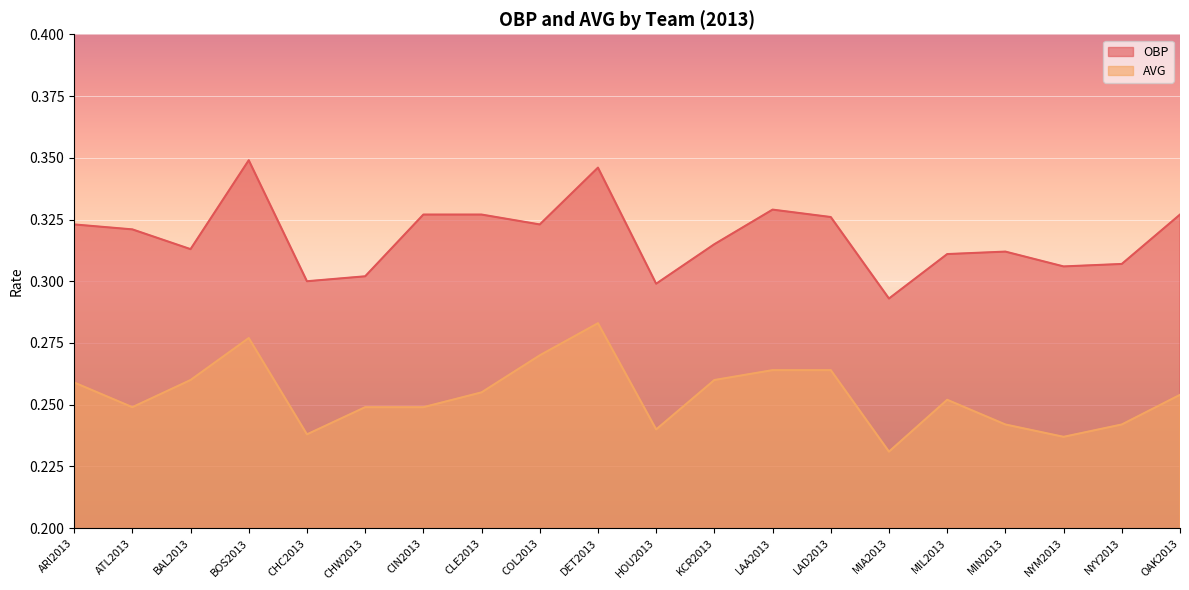

Is the value of AVG at ARI2013 greater than the value of OBP at CIN2013?

No